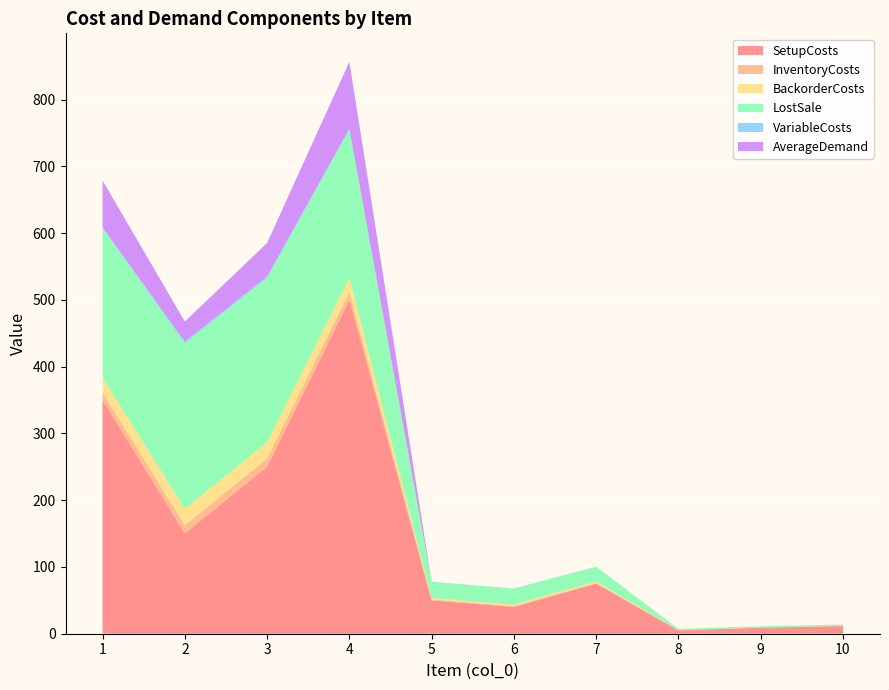

Reading left to right, list all the values displayed in this chart.

SetupCosts: 1=350.0	2=150.0	3=250.0	4=500.0	5=50.0	6=40.0	7=75.0	8=5.0	9=9.0	10=11.5
InventoryCosts: 1=11.2	2=12.4	3=12.3	4=11.1	5=1.2	6=1.2	7=1.1	8=0.1	9=0.1	10=0.1
BackorderCosts: 1=22.4	2=24.8	3=24.6	4=22.2	5=2.4	6=2.4	7=2.2	8=0.2	9=0.2	10=0.2
LostSale: 1=224.0	2=248.0	3=246.0	4=222.0	5=24.0	6=24.0	7=22.0	8=2.0	9=2.0	10=2.0
VariableCosts: 1=1.2	2=2.4	3=2.3	4=1.1	5=0.2	6=0.2	7=0.1	8=0.0	9=0.0	10=0.0
AverageDemand: 1=70.0	2=30.0	3=50.0	4=100.0	5=0.0	6=0.0	7=0.0	8=0.0	9=0.0	10=0.0